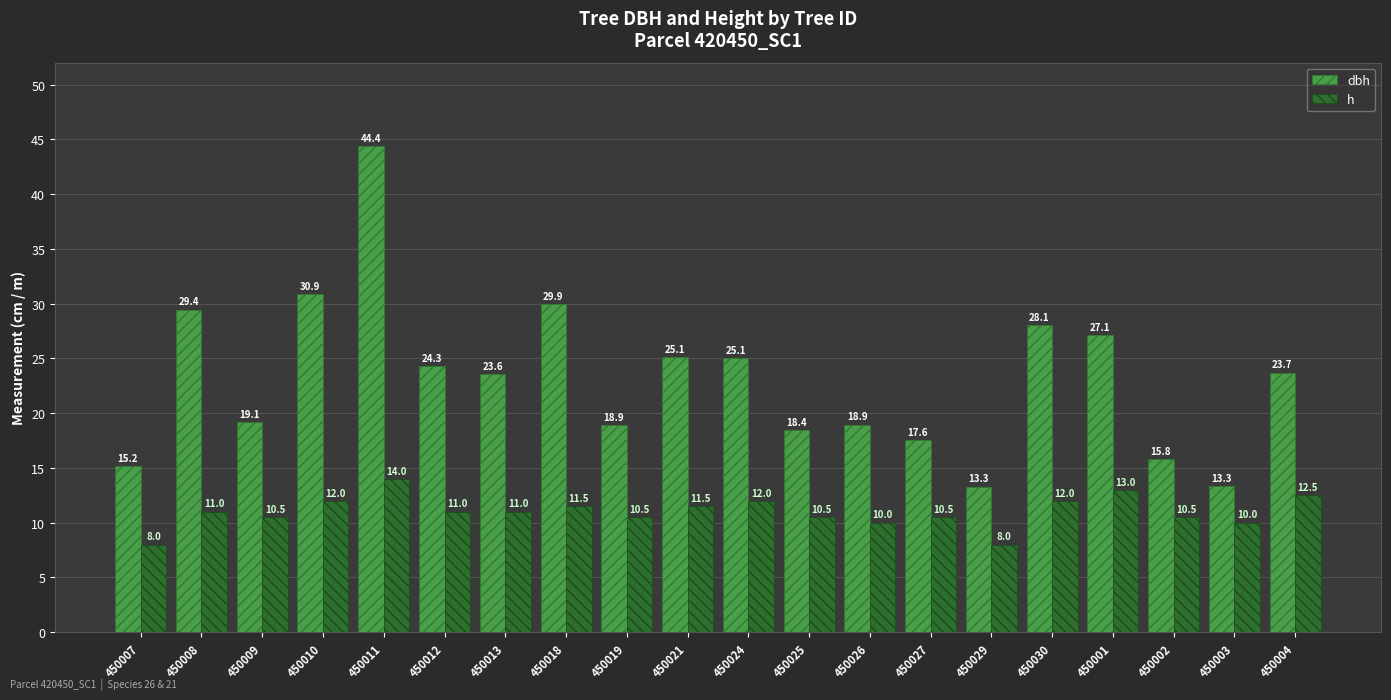

What is the difference between the h values at 450013 and 450026?

1.0